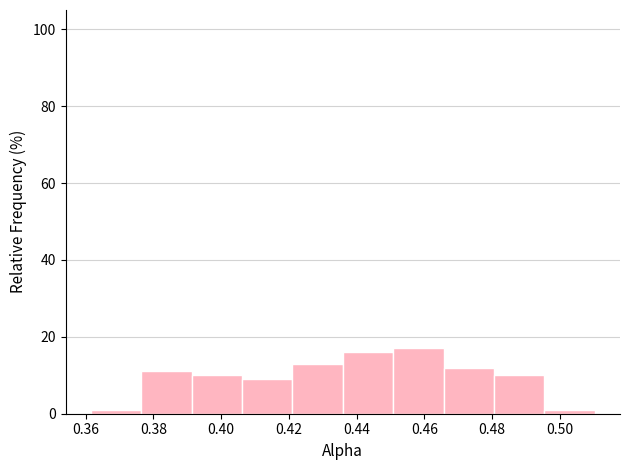

Reading left to right, list every bar in this chart as the range it spans on the x-axis followed by its height. Neither the bar edges nor the heights are printed on the chart, so give them approximately, as read against the axes.

0.362 to 0.376: under 2
0.376 to 0.392: 12
0.392 to 0.406: 10
0.406 to 0.422: 10
0.422 to 0.436: 14
0.436 to 0.450: 16
0.450 to 0.466: 18
0.466 to 0.480: 12
0.480 to 0.496: 10
0.496 to 0.510: under 2